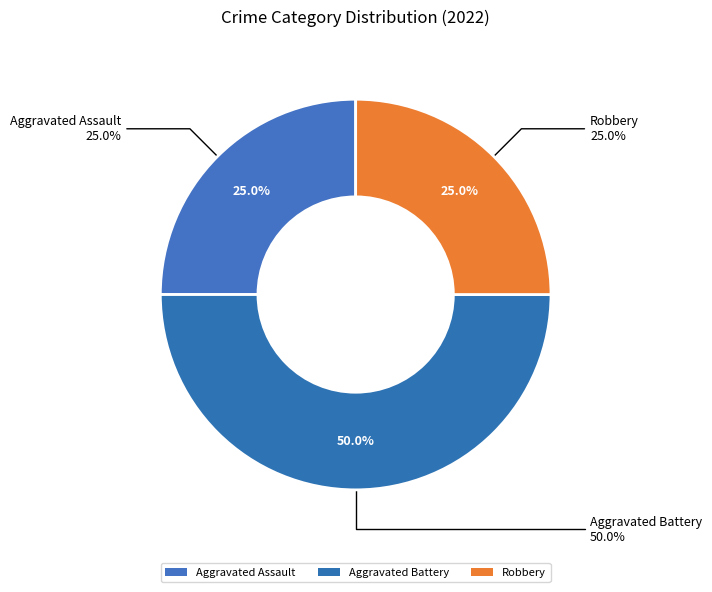

Rank the categories by value from lowest to highest.

Aggravated Assault, Robbery, Aggravated Battery